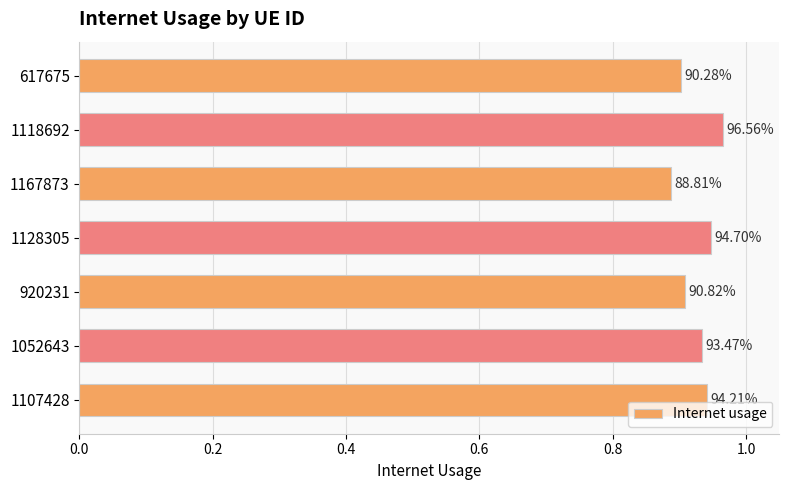

Are the bars horizontal?

Yes